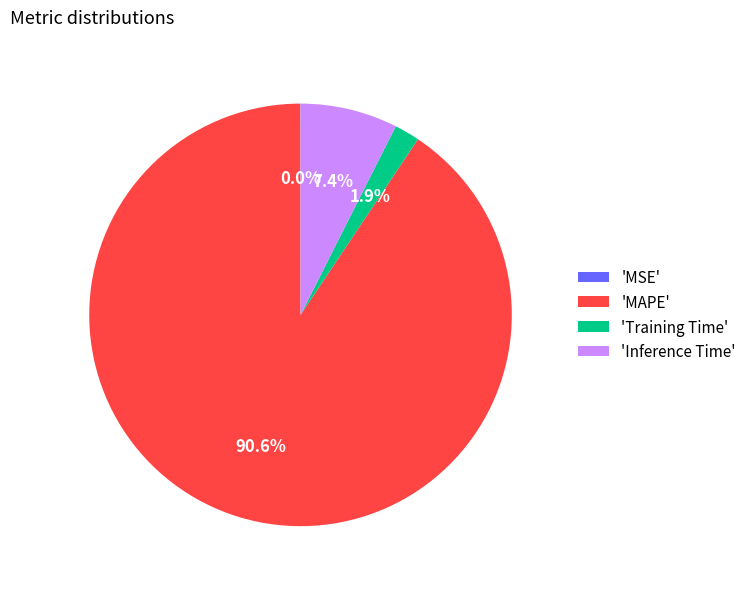

What is the total percentage of 'MAPE' and 'Inference Time'?

98.1%